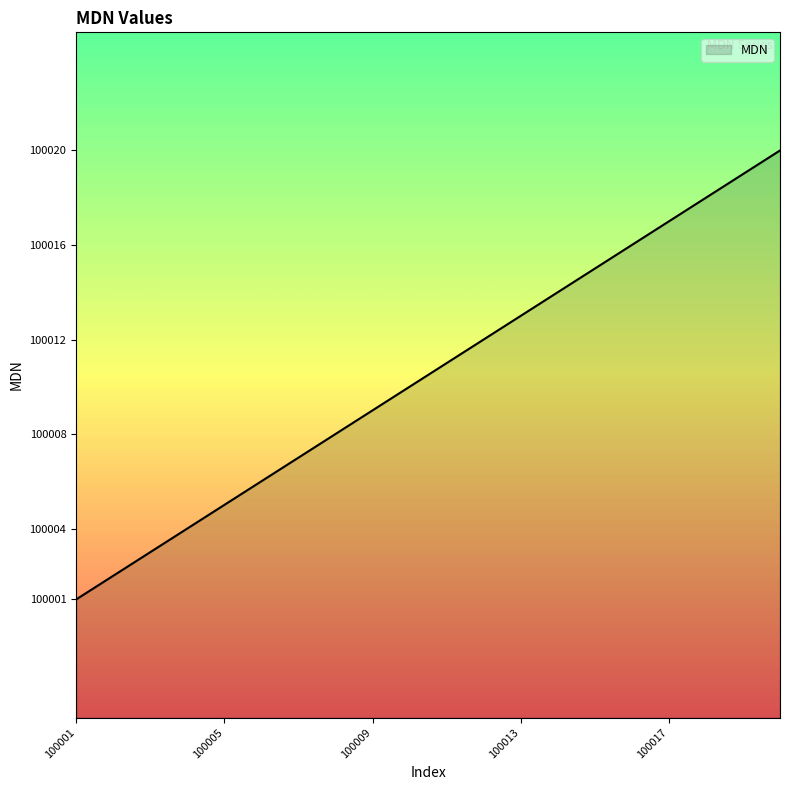

What is the maximum value shown in the chart?

100020